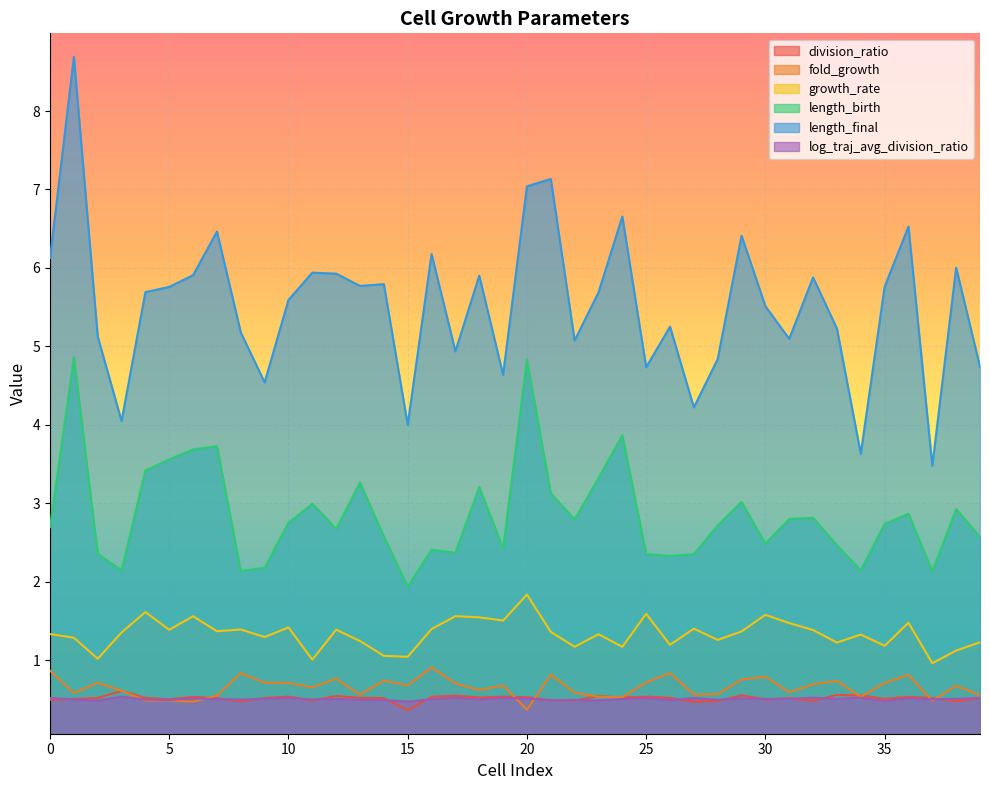

What is the value of the length_final point at the 32nd from the left?

5.1